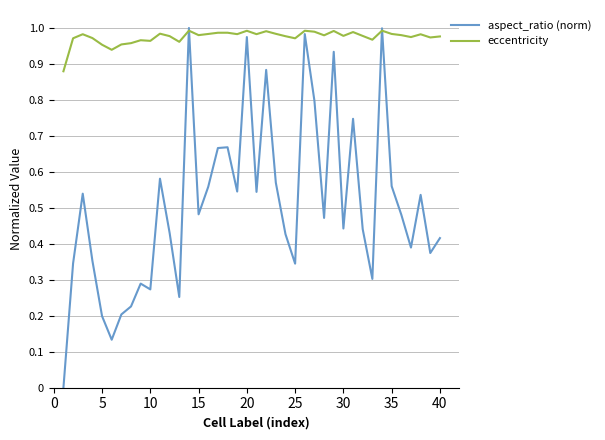

Rank the series by their average value, from highest to lowest.

eccentricity, aspect_ratio (norm)